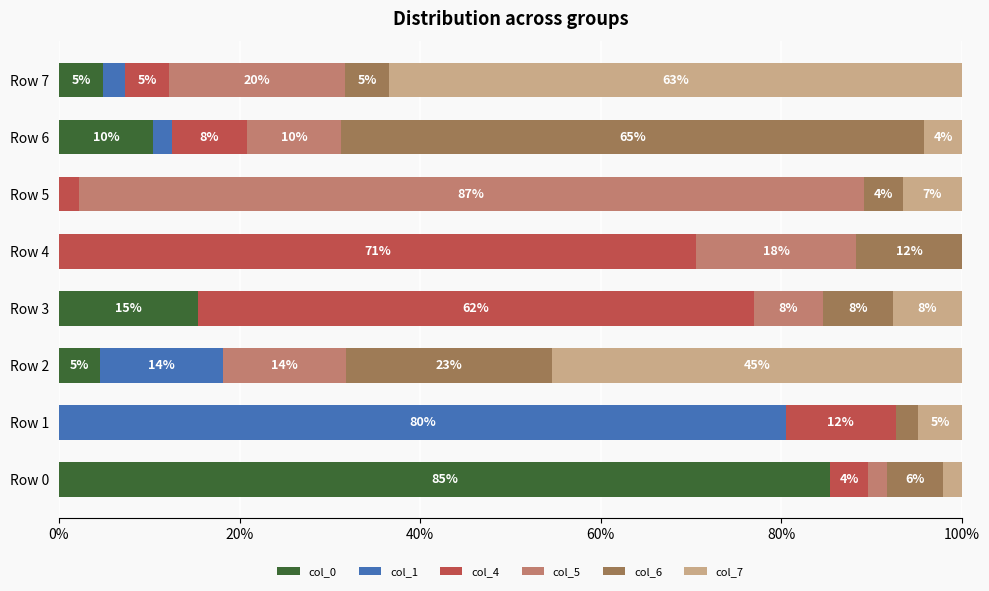

How many bars are there in total?

48